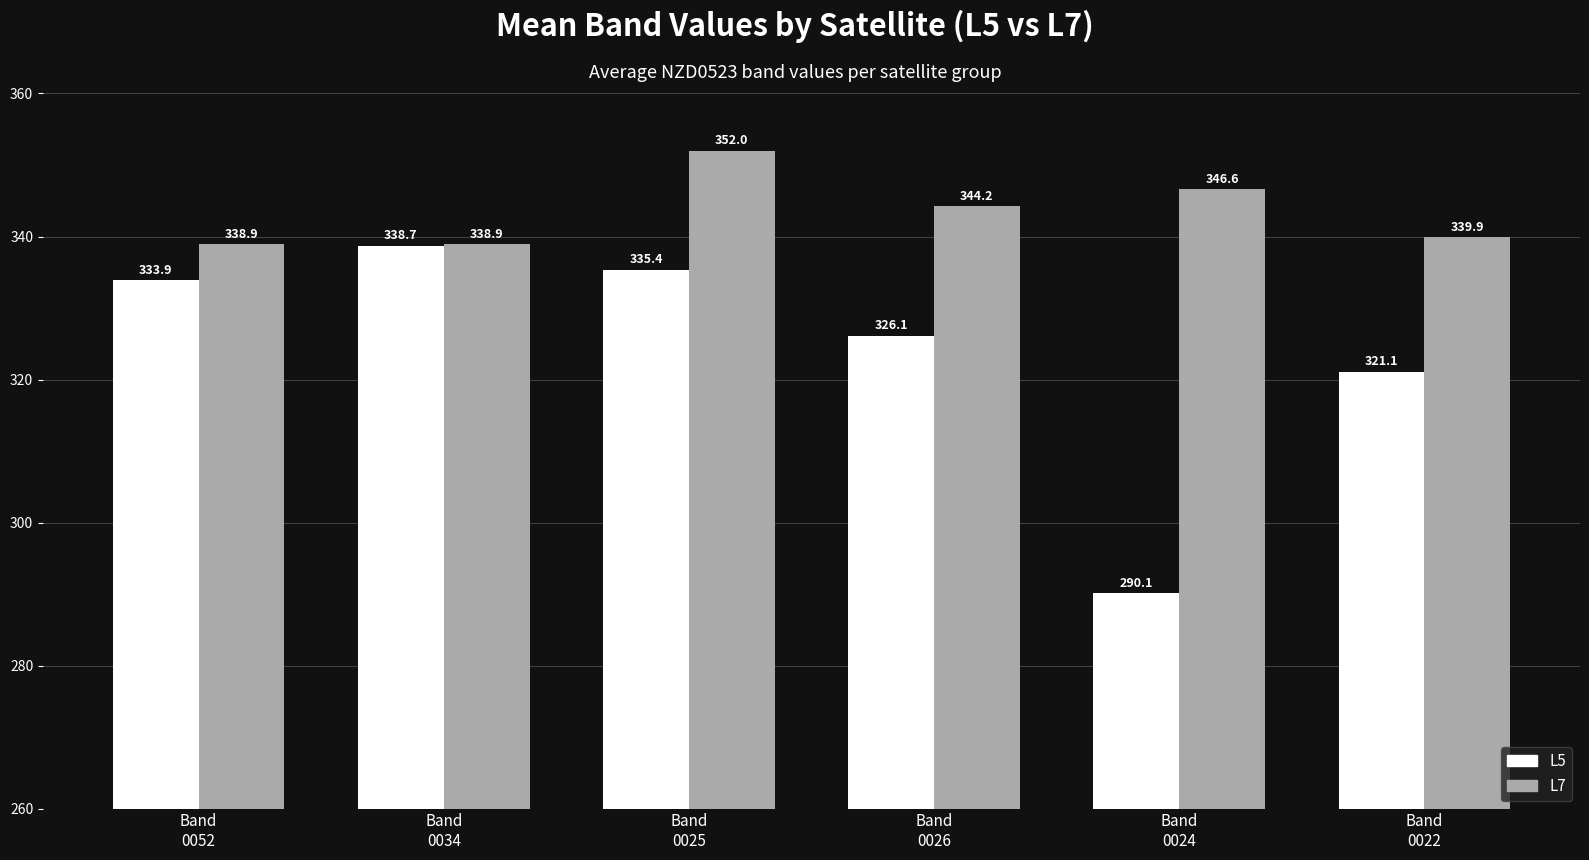

What is the difference between the L5 values at Band
0034 and Band
0024?

48.6